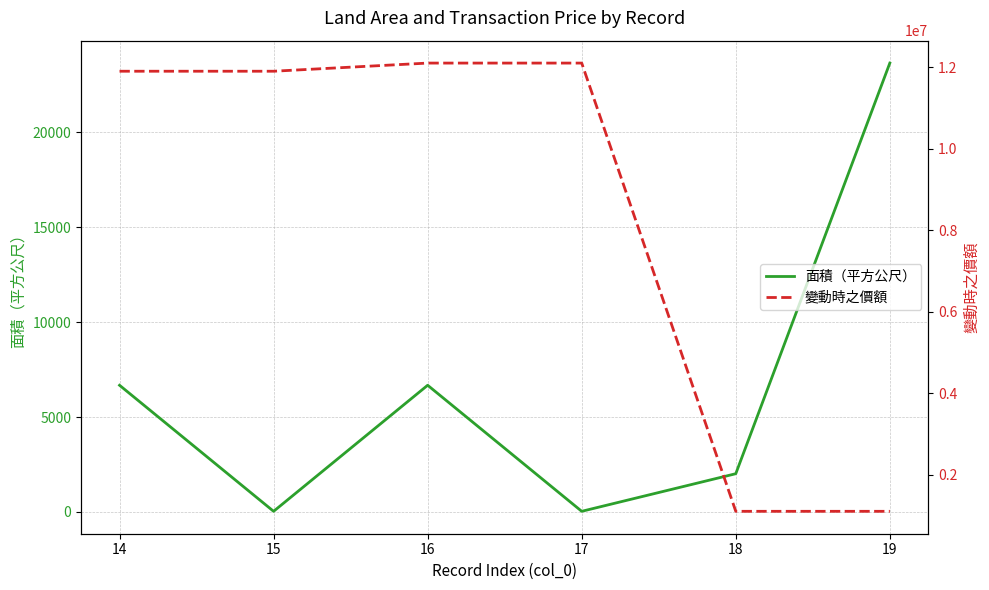

How many lines are shown in the chart?

2